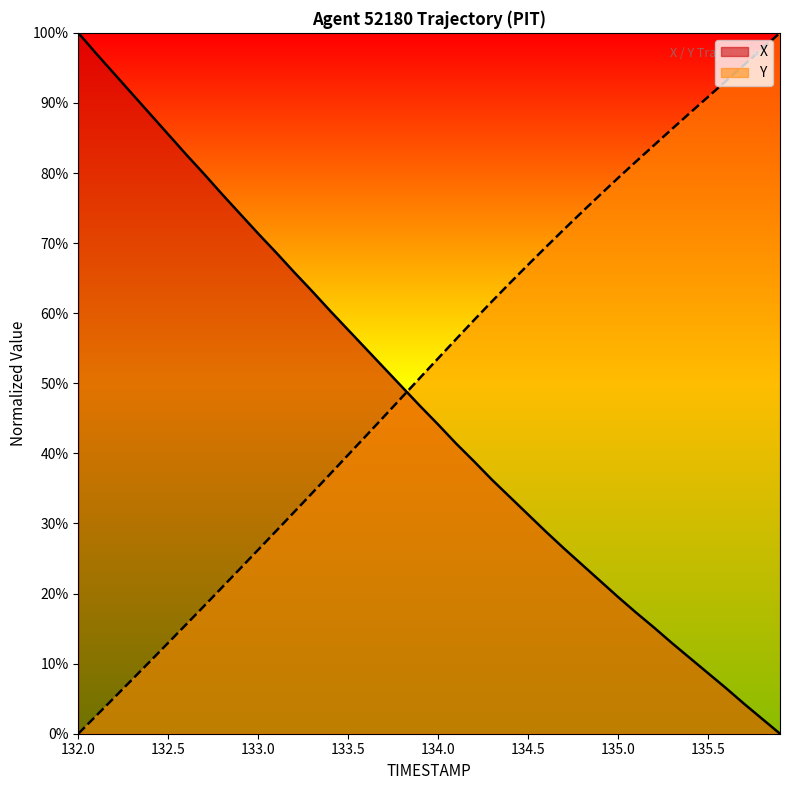

Which series has the widest spread of values?

X